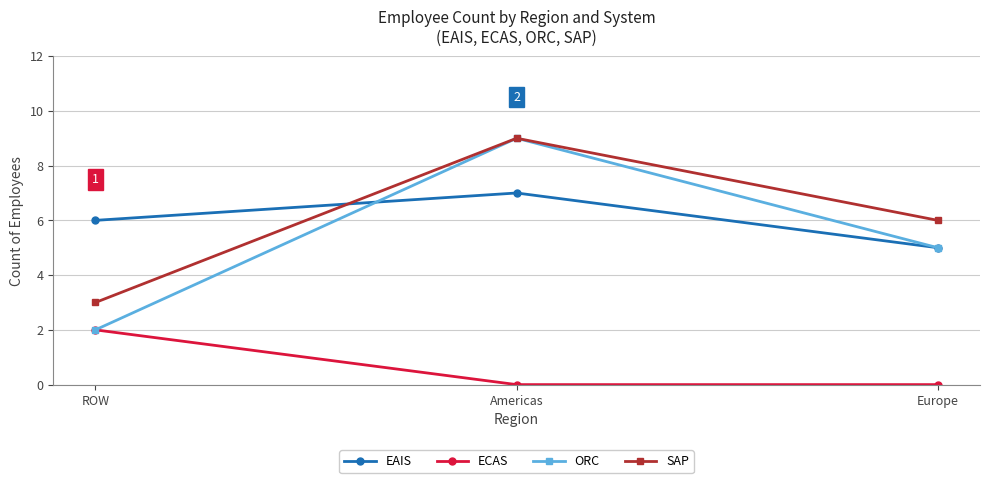

Which category has the lowest value in the SAP series?

ROW